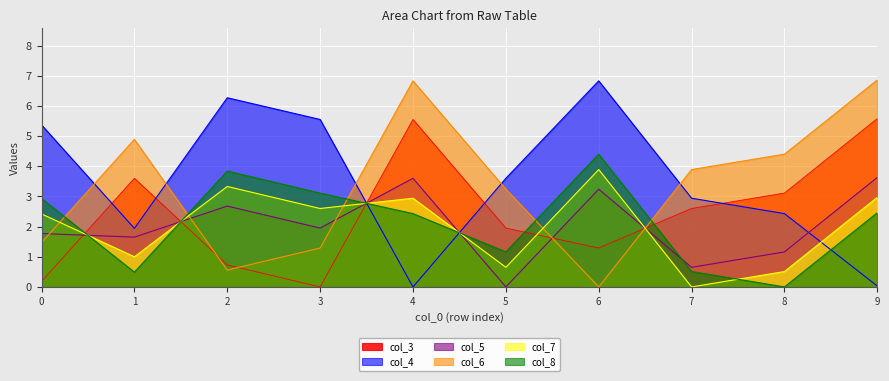

What is the maximum value shown in the chart?

6.9